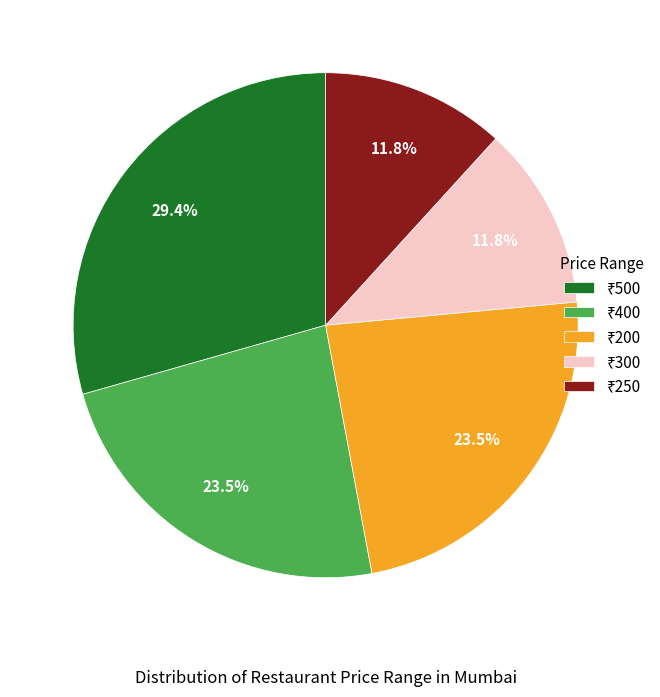

Is there any slice that represents more than half of the pie?

No